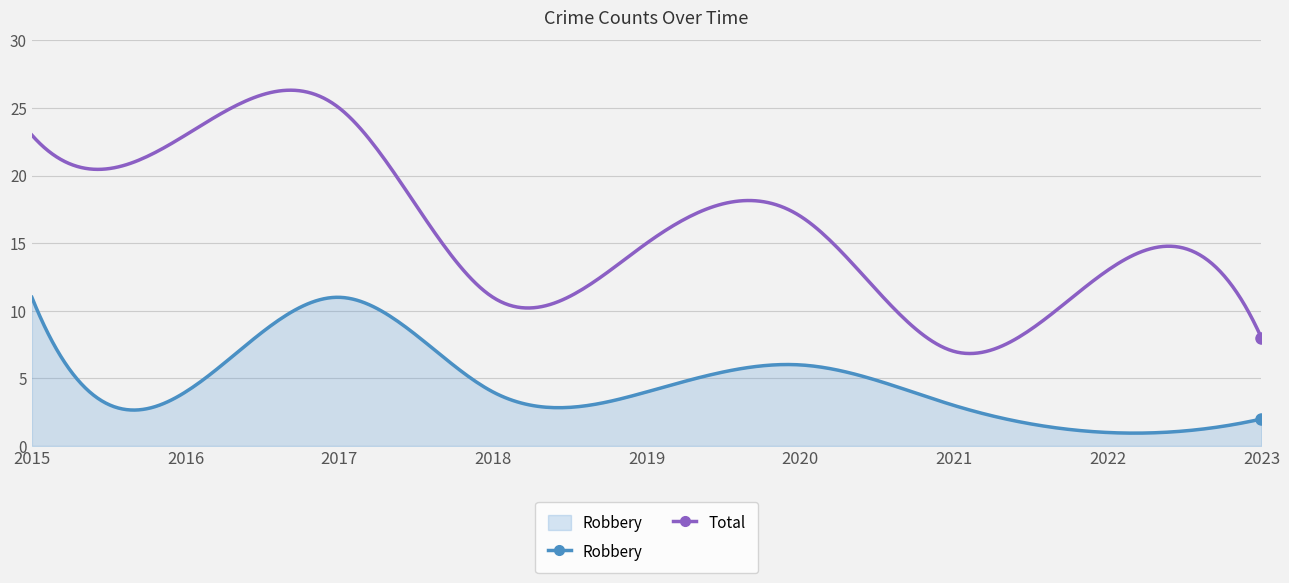

What are all the series names shown in the legend?

Robbery, Total